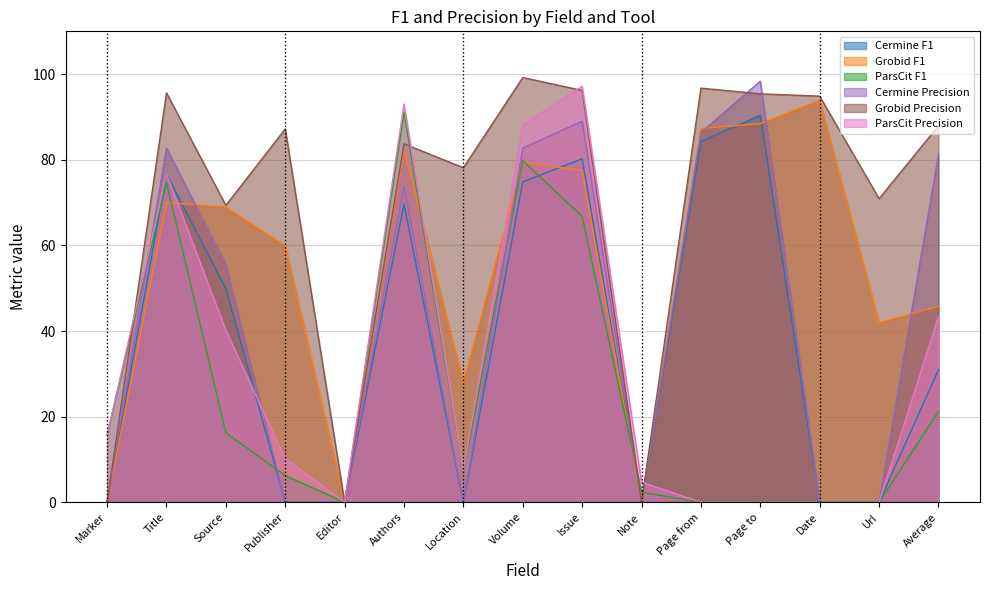

The value of ParsCit F1 at Title is 100.8. True or false?

False